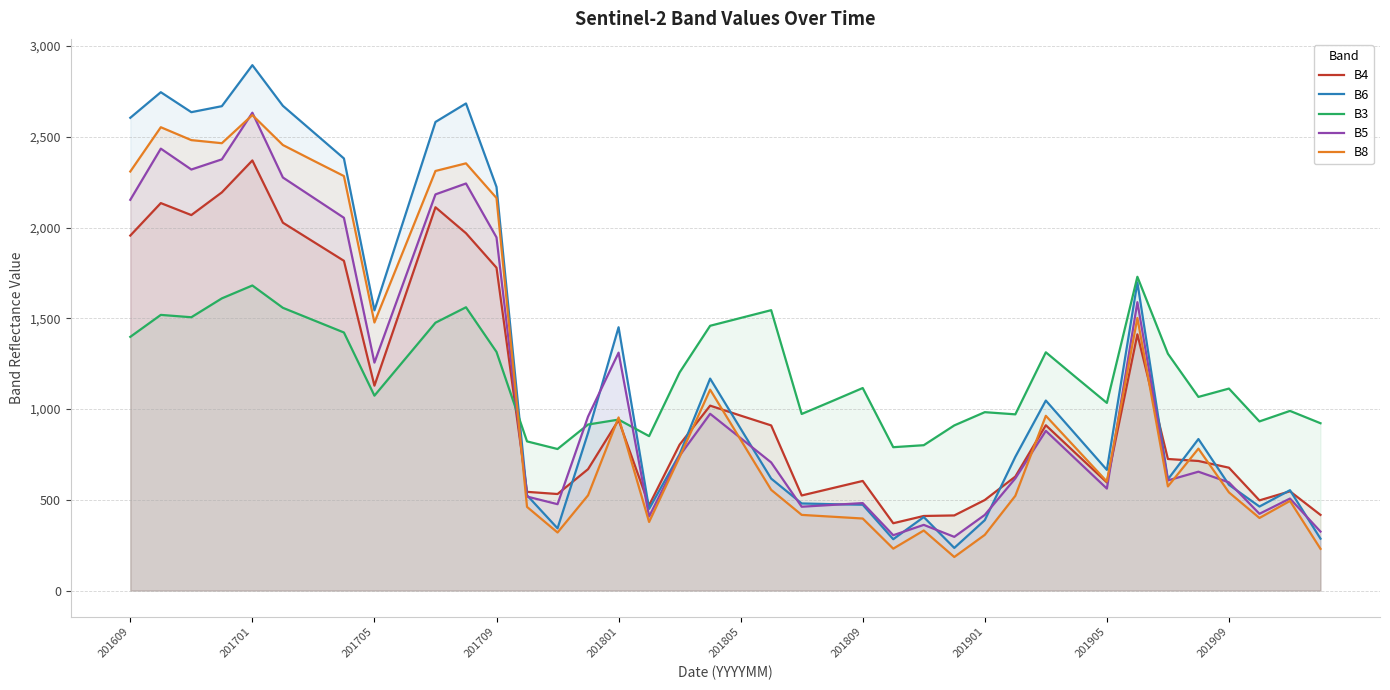

How many data points in B3 are above 1173?

19